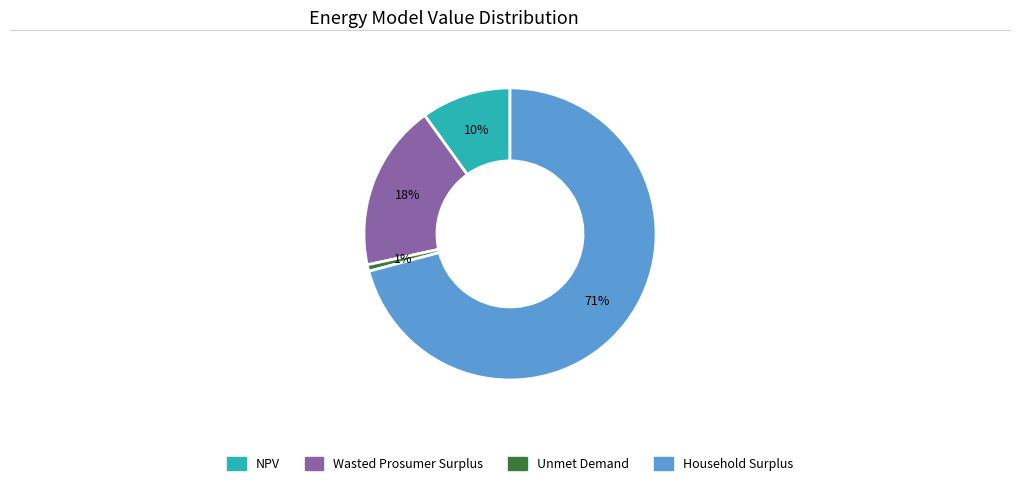

Is the sum of NPV and Household Surplus greater than half?

Yes